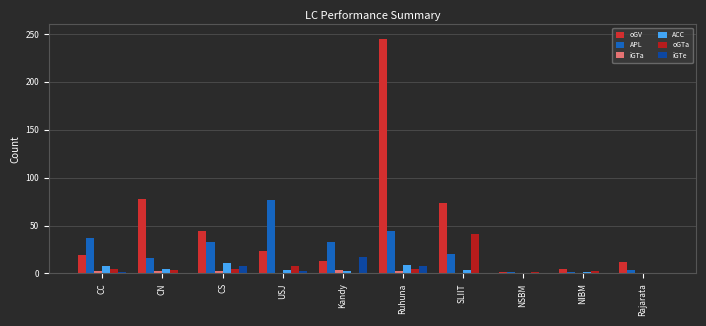

Which category has the highest value across all series?

Ruhuna